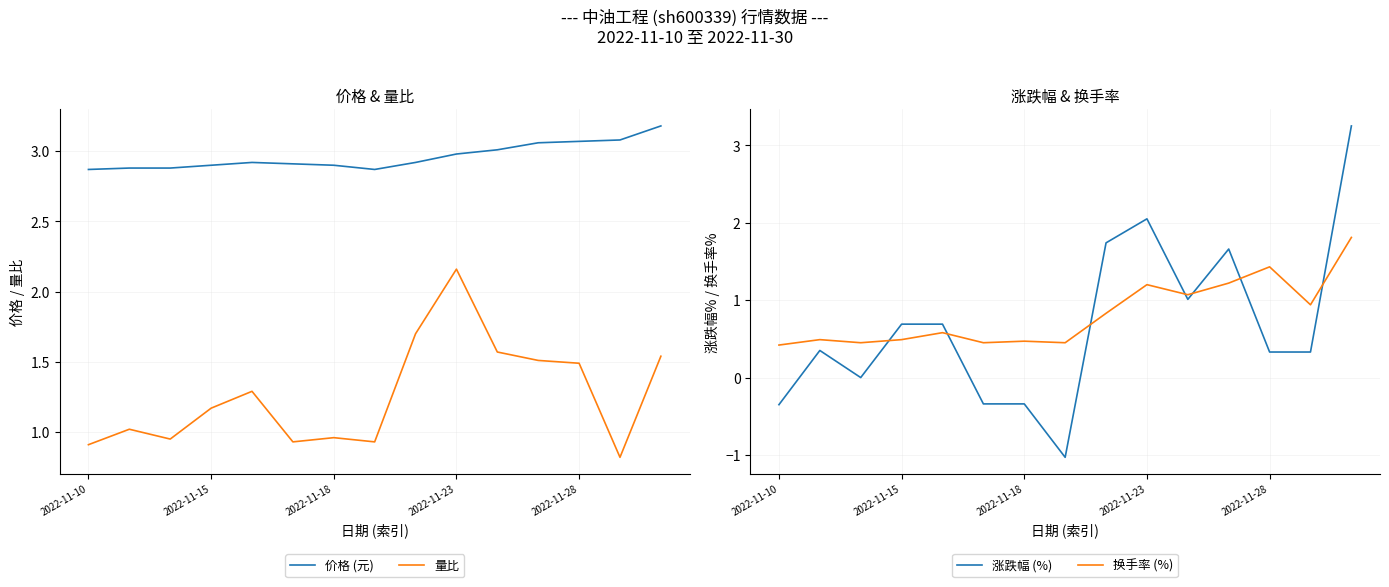

Count the number of categories in the chart.

15